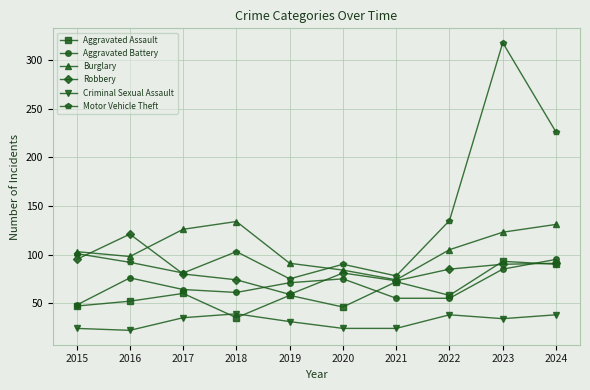

What is the difference between the highest and lowest values at 2020?

66